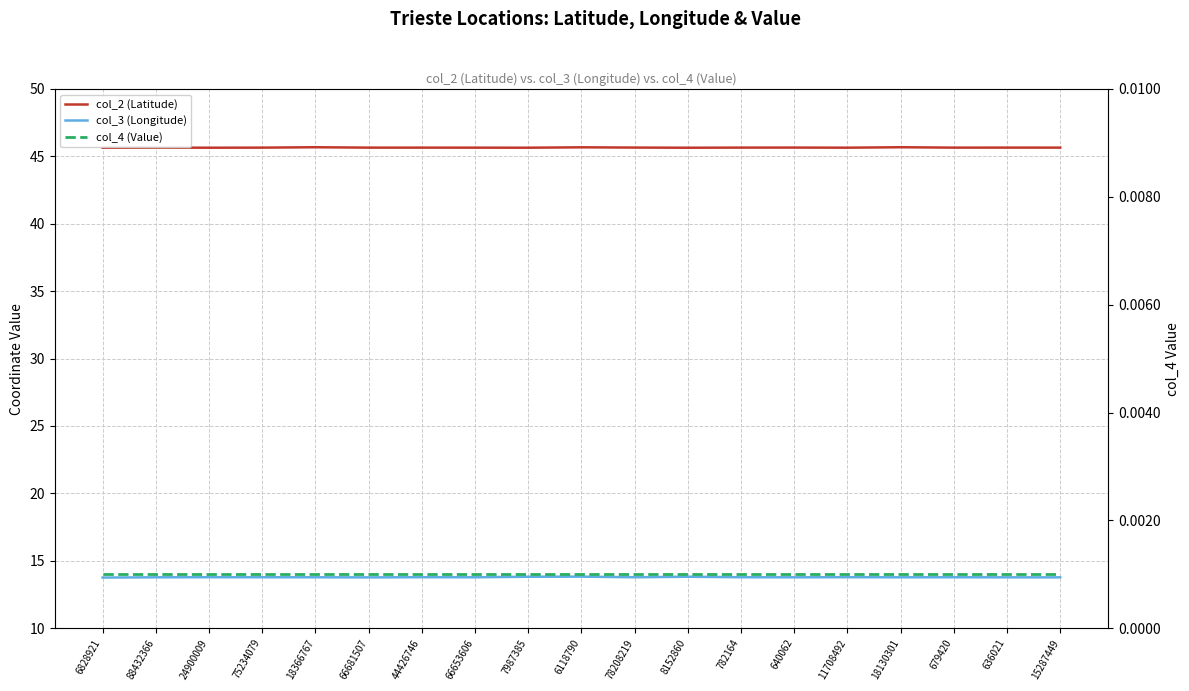

Where is the first local minimum for col_2 (Latitude)?

24900009